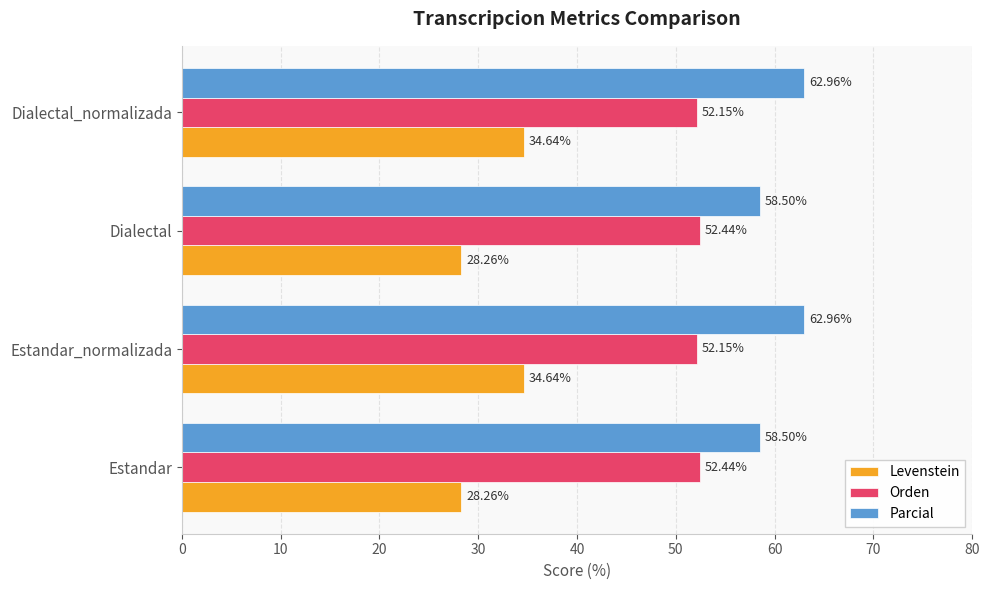

Is the value of Orden at Estandar greater than the value of Parcial at Estandar_normalizada?

No